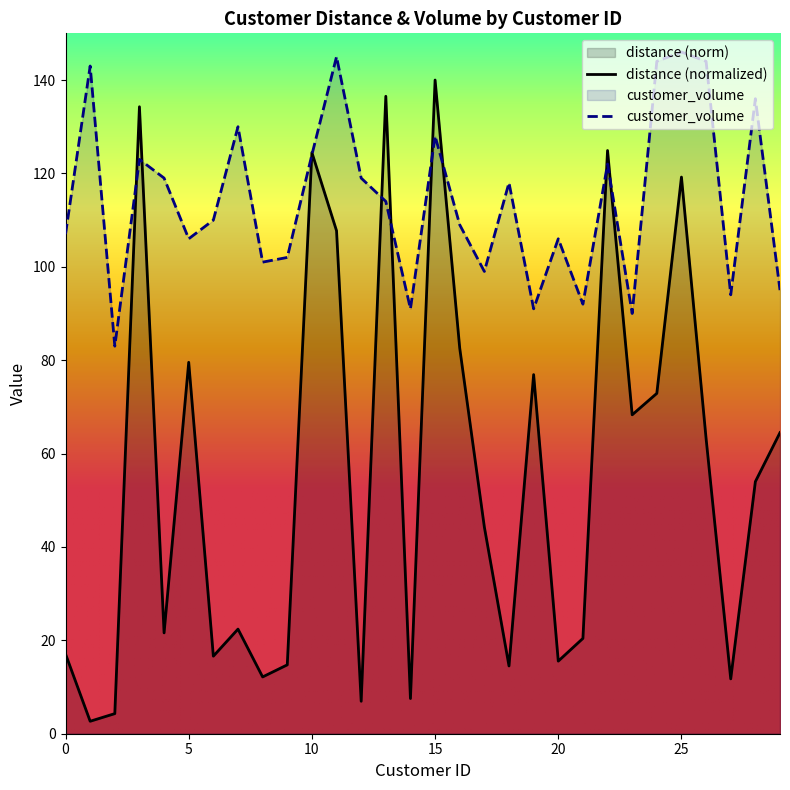

Reading left to right, extract all data points from this chart.

distance: 17.1	2.7	4.3	134.3	21.6	79.5	16.6	22.4	12.2	14.8	124.5	107.7	7.0	136.5	7.5	140.0	82.6	44.3	14.5	76.9	15.5	20.4	124.9	68.3	72.9	119.2	63.2	11.7	54.0	64.5
customer_volume: 107.0	143.0	83.0	123.0	119.0	106.0	110.0	130.0	101.0	102.0	124.0	145.0	119.0	114.0	91.0	128.0	109.0	99.0	118.0	91.0	106.0	92.0	122.0	90.0	144.0	146.0	144.0	94.0	136.0	95.0